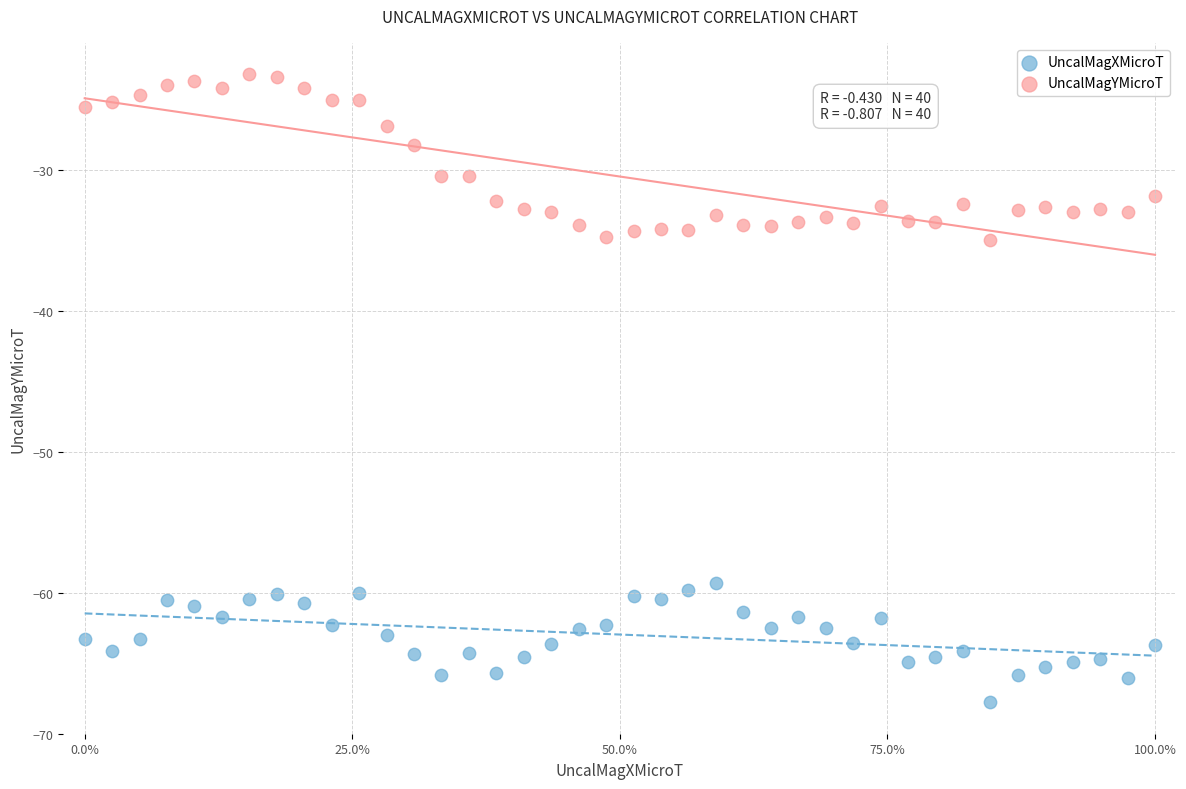

Which series reaches the minimum Y coordinate?

UncalMagXMicroT